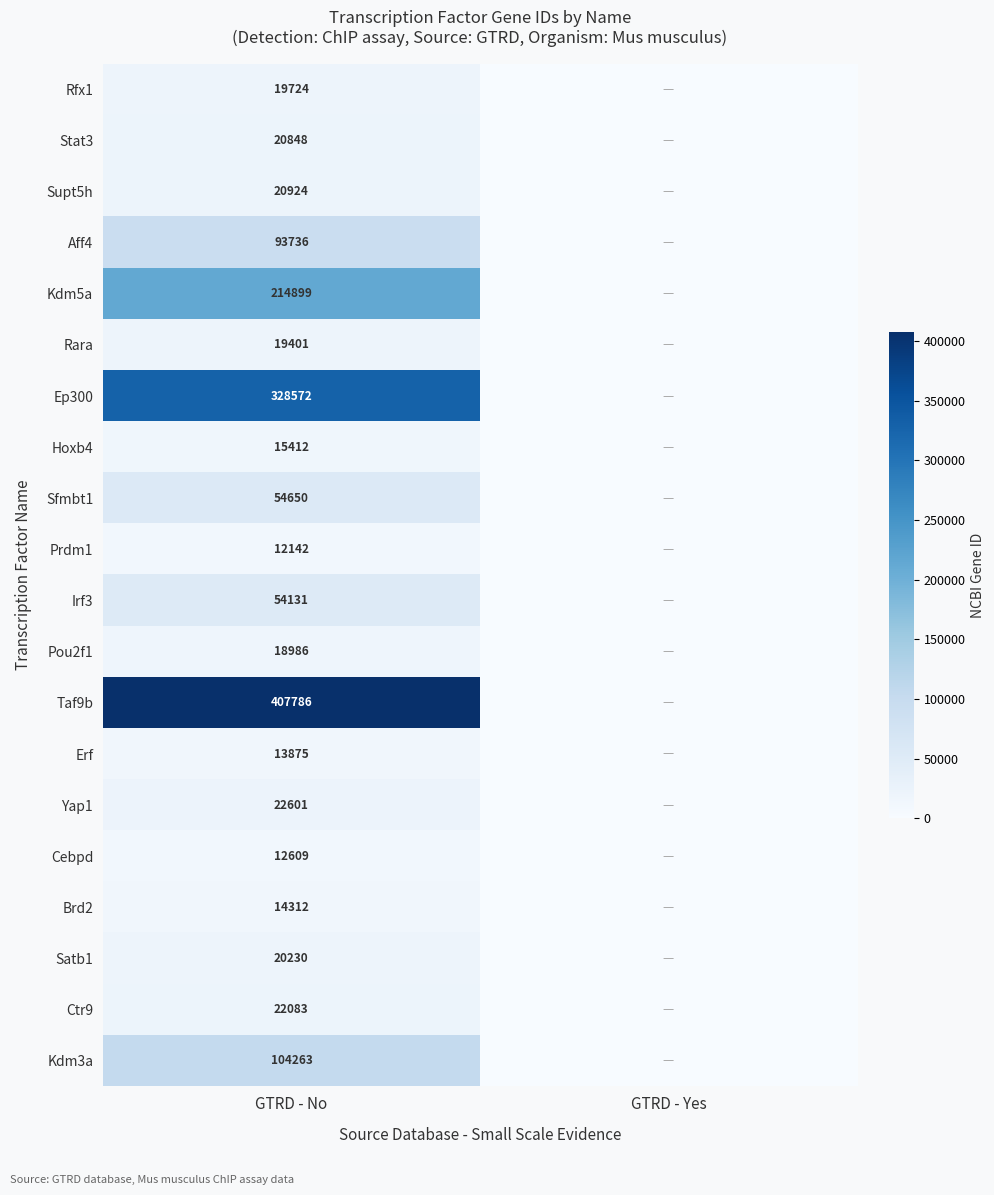

At how many categories does at least one series exceed 45797?

1